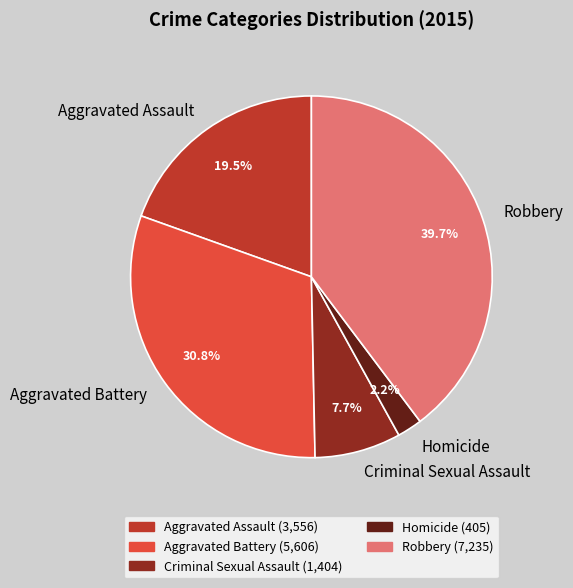

Which slice is the largest?

Robbery